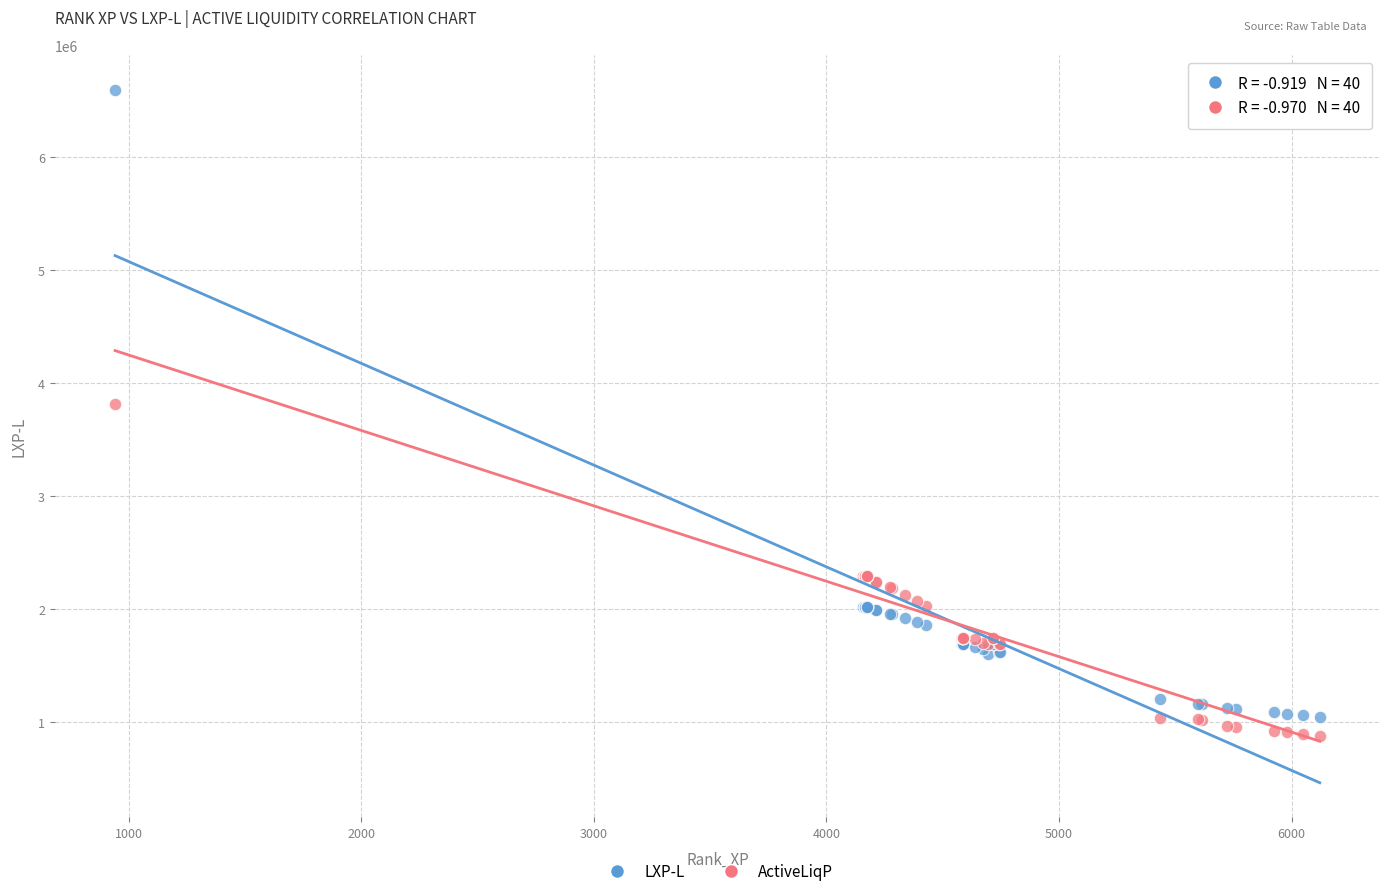

What is the X range (max minus min) for the scatter plot?

5180